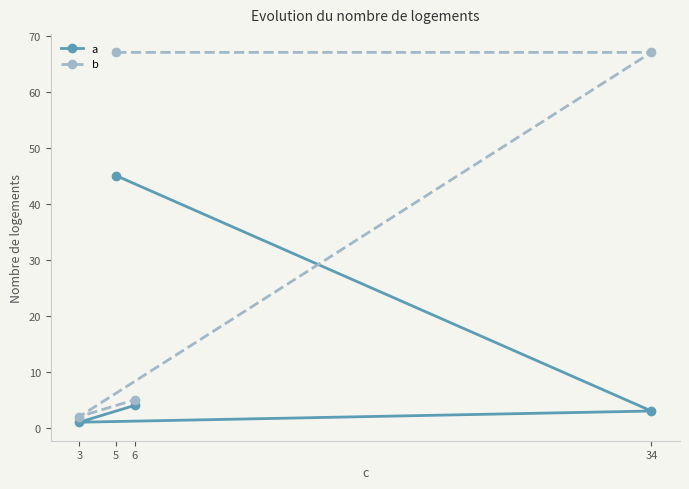

Which series has the largest total across all categories?

b